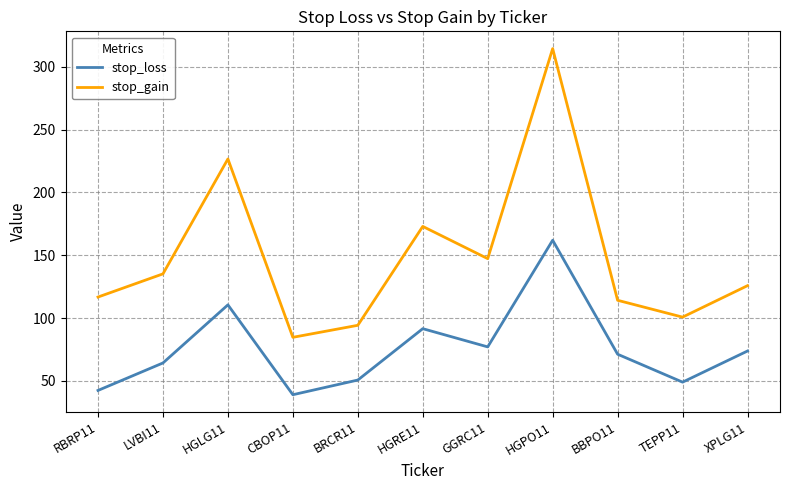

At which category does the chart reach its peak across all series?

HGPO11